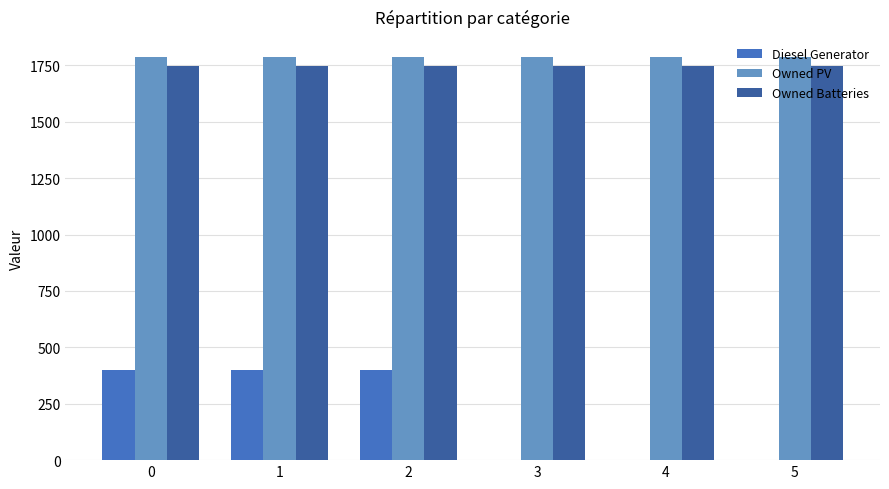

The value of Owned Batteries at 0 is 689. True or false?

False